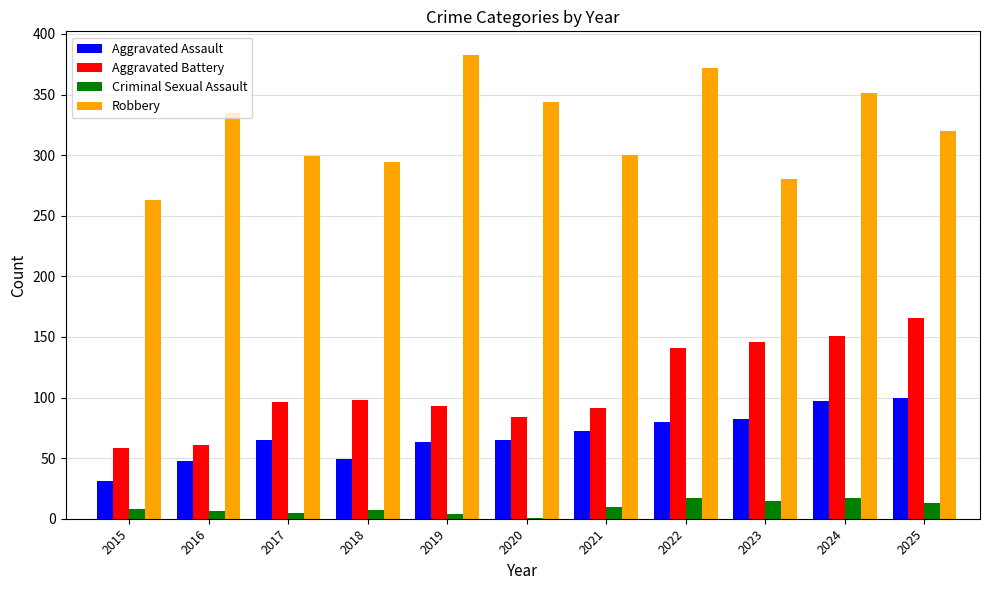

At which category does the chart reach its peak across all series?

2019